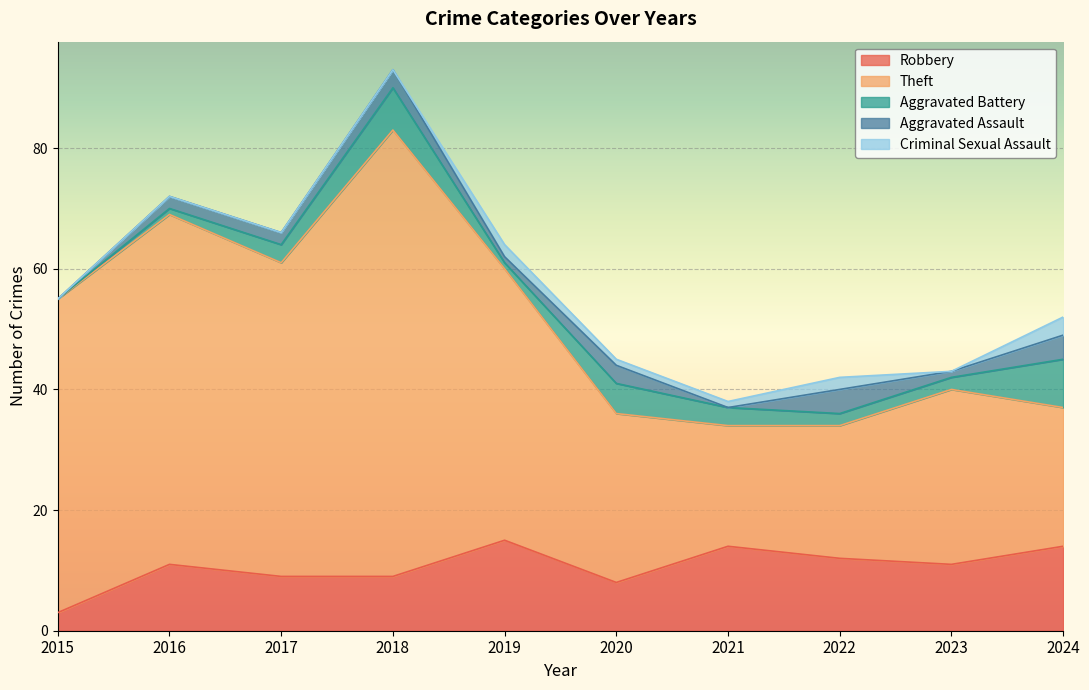

Which series has the widest spread of values?

Theft